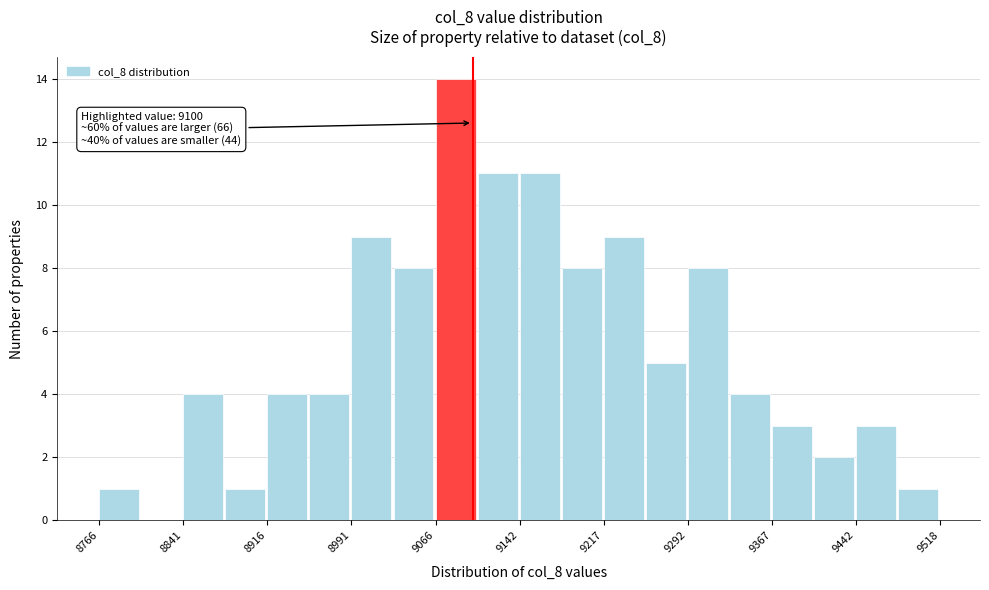

Around what value on the x-axis is the tallest bar? Give the approximate position of its centre, as read against the axis.

9080